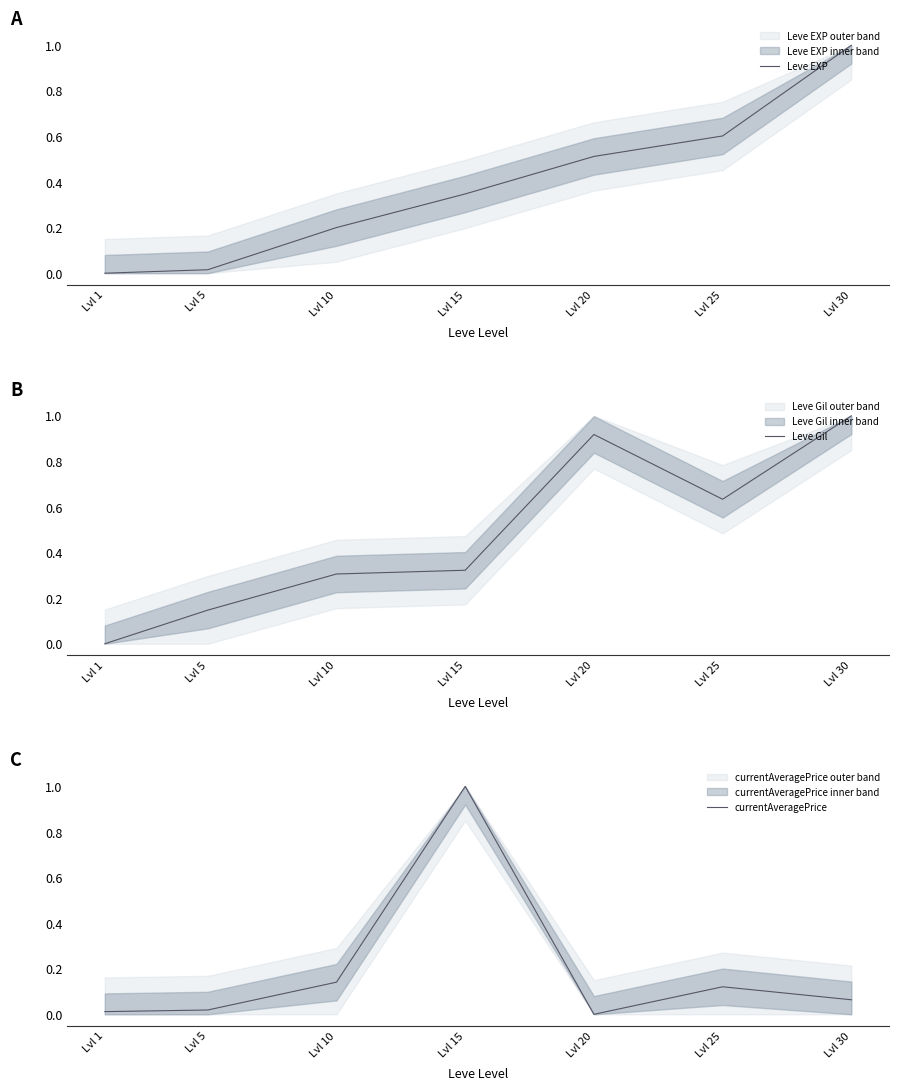

Rank the categories by Leve EXP value from highest to lowest.

Lvl 30, Lvl 25, Lvl 20, Lvl 15, Lvl 10, Lvl 5, Lvl 1